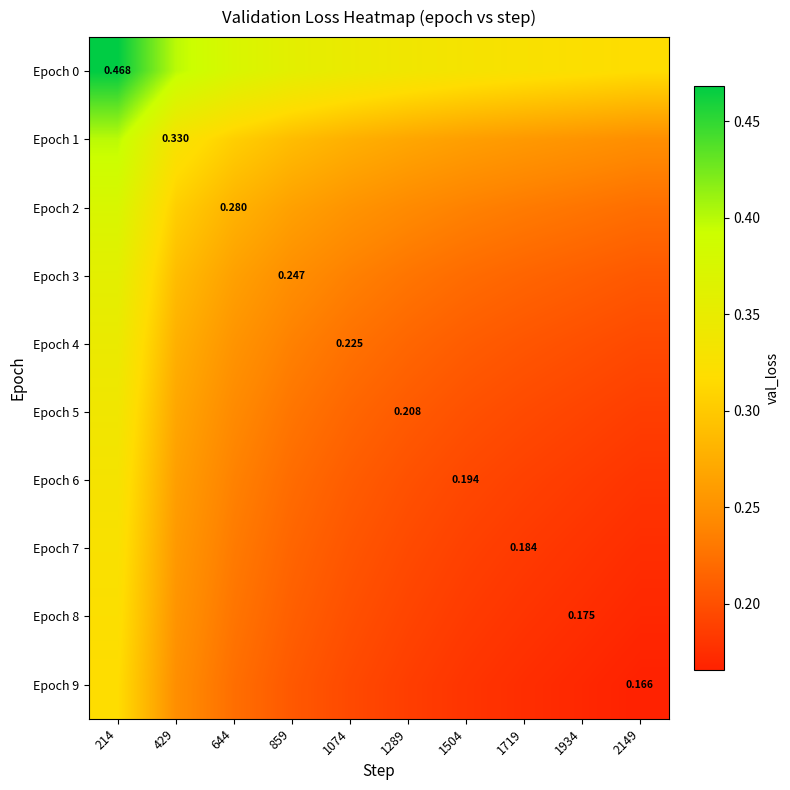

Which series has the widest spread of values?

Epoch 0